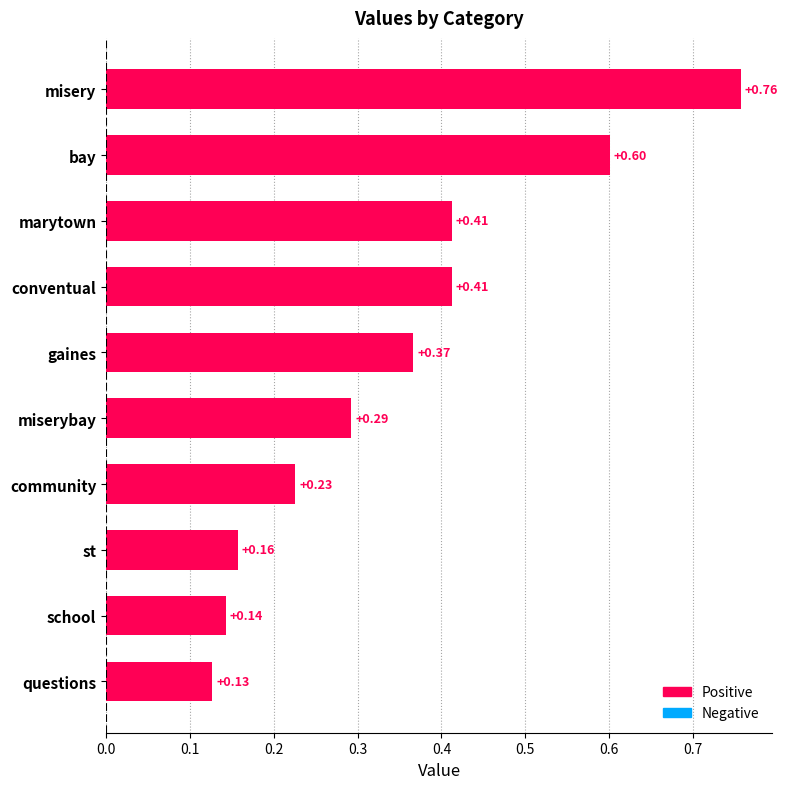

What is the difference between the maximum and minimum values?

0.6